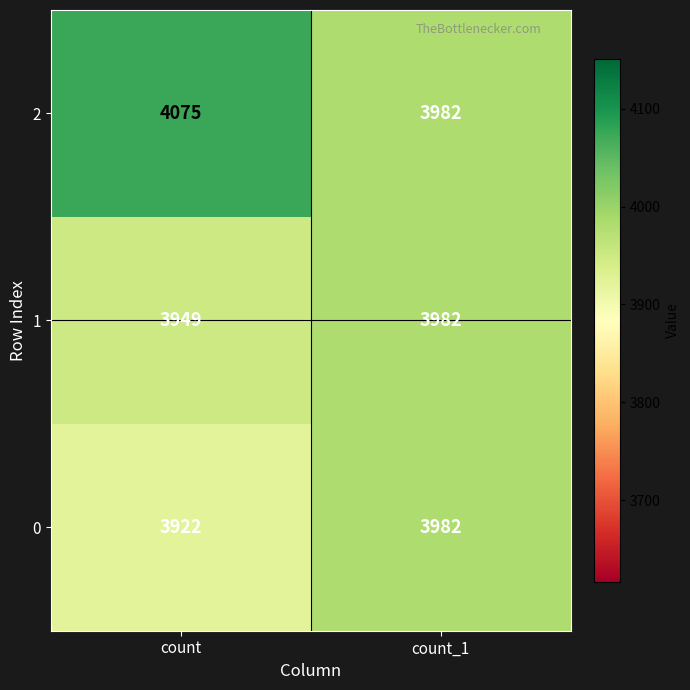

At which label is 2 closest to 4028?

count_1